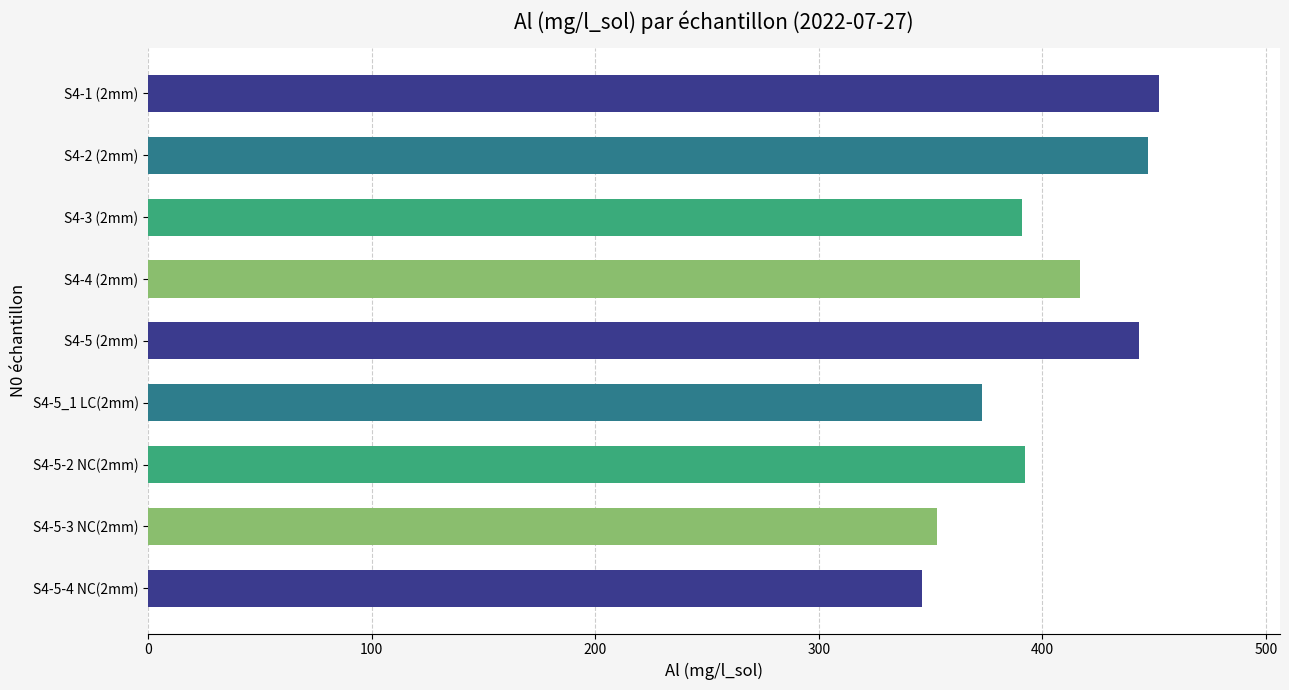

Does the chart contain stacked bars?

No